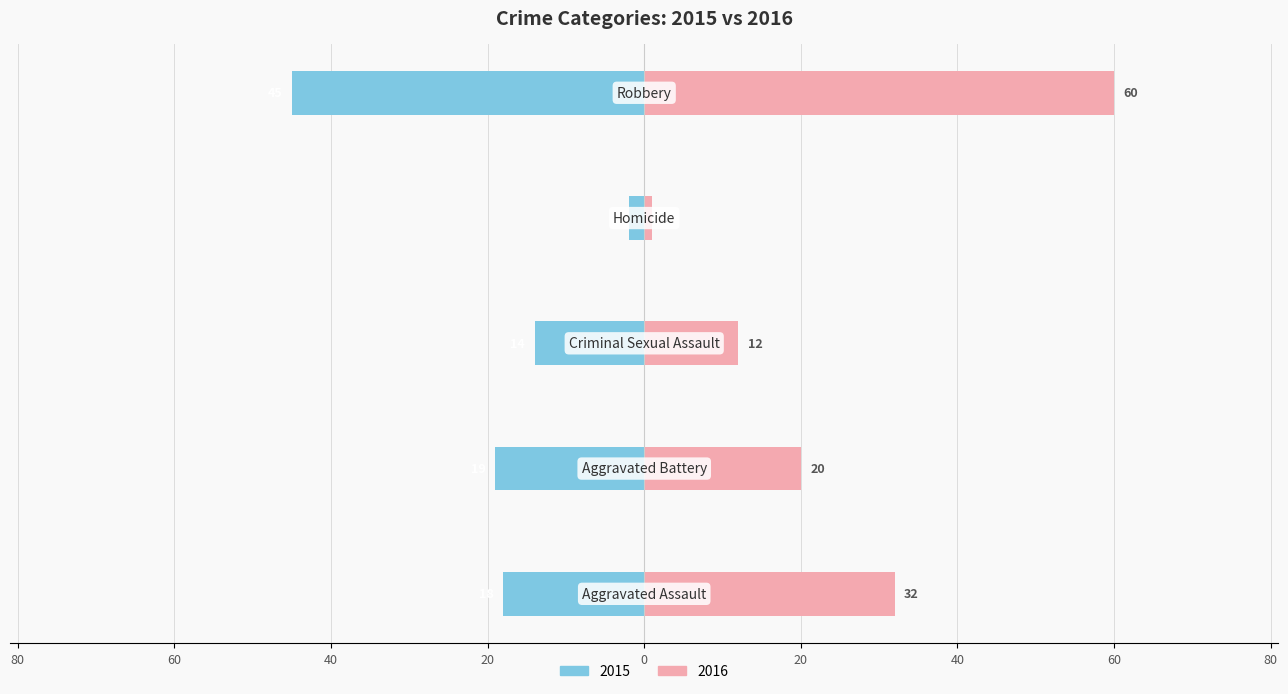

What is the difference between the 2015 values at Aggravated Assault and Robbery?

27